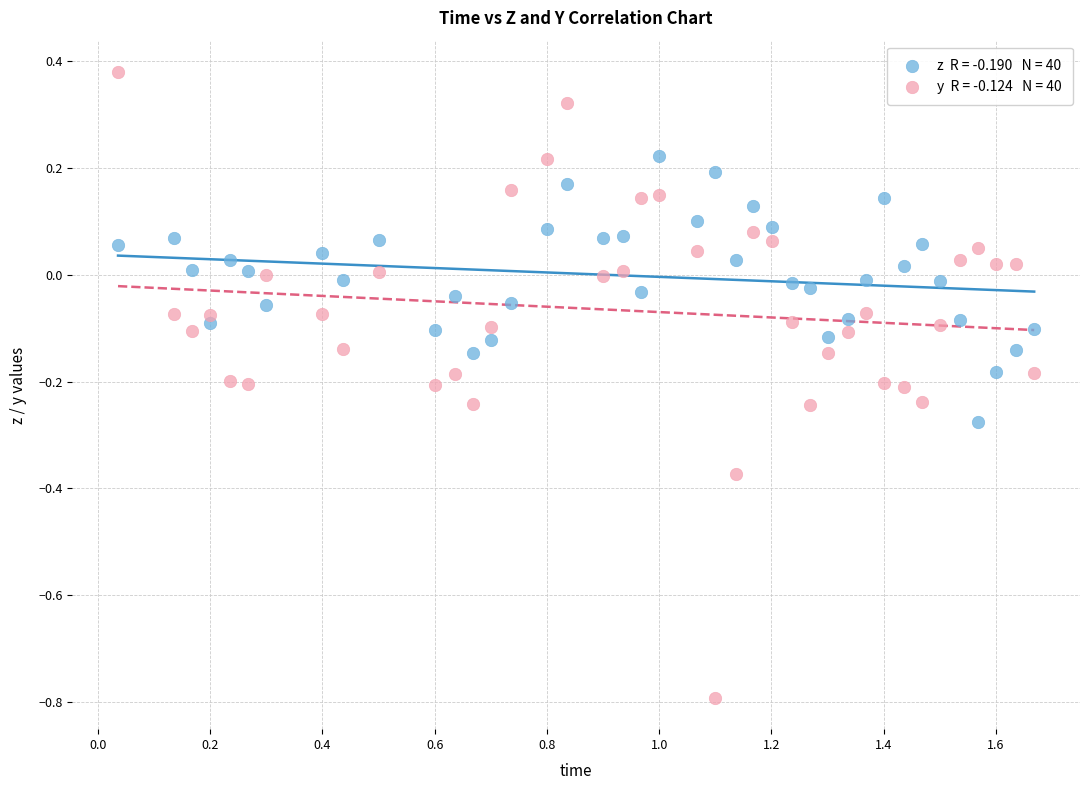

Across all data points, what is the range of X values (max minus min)?

1.6